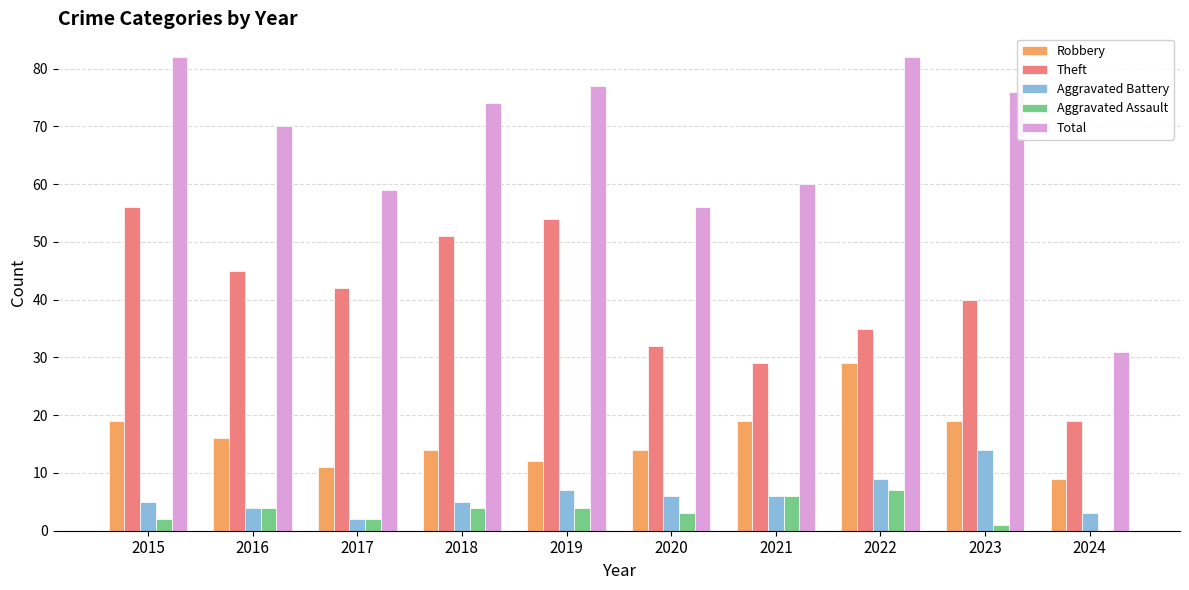

What is the maximum value for Theft?

56